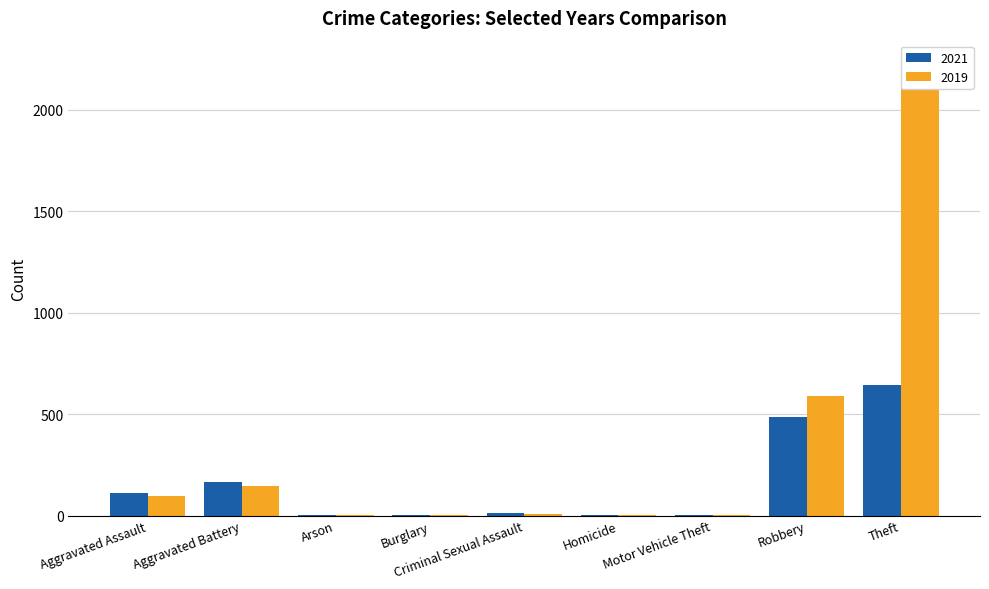

What is the maximum value for 2021?

642